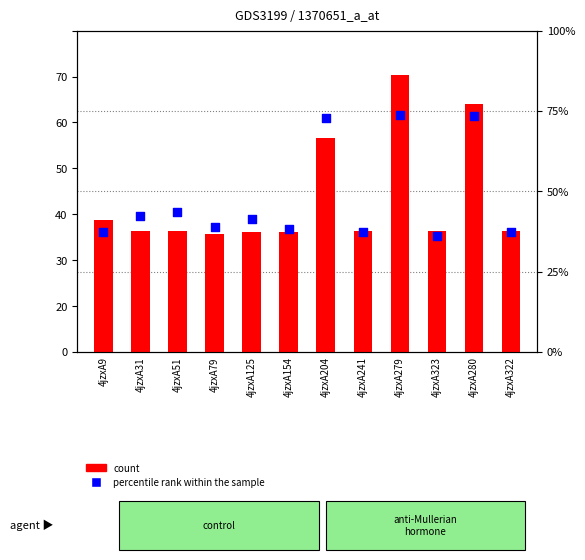

At how many categories does at least one series exceed 10?

3